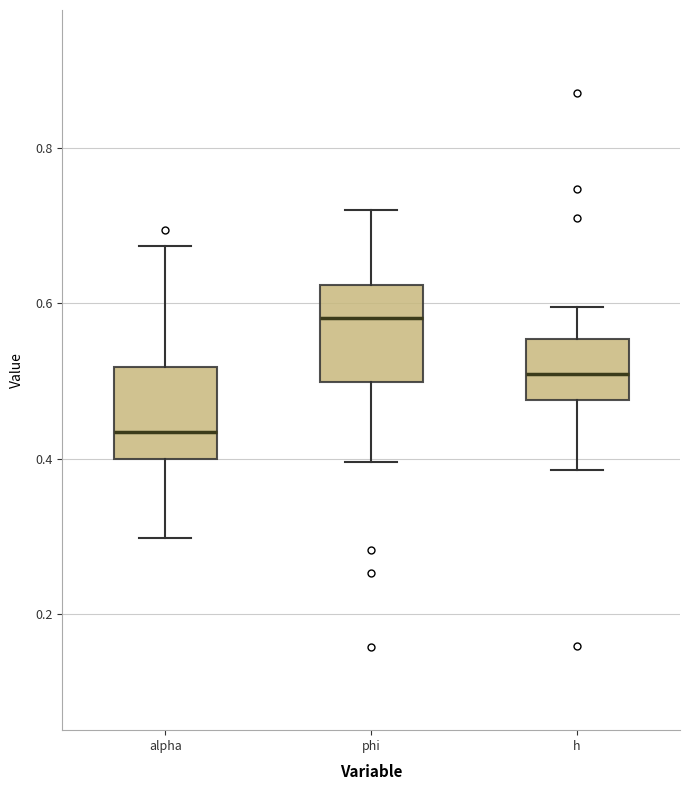

Reading left to right, transcribe this box plot: for each box, give where its median line is, the range the box spans, and where its two whiskers end, as read against the y-axis. The values are not printed on the chart, so give them approximately, as read against the axis.

alpha: median 0.44, box 0.40 to 0.52, whiskers 0.30 to 0.68
phi: median 0.58, box 0.50 to 0.62, whiskers 0.40 to 0.72
h: median 0.50, box 0.48 to 0.56, whiskers 0.38 to 0.60